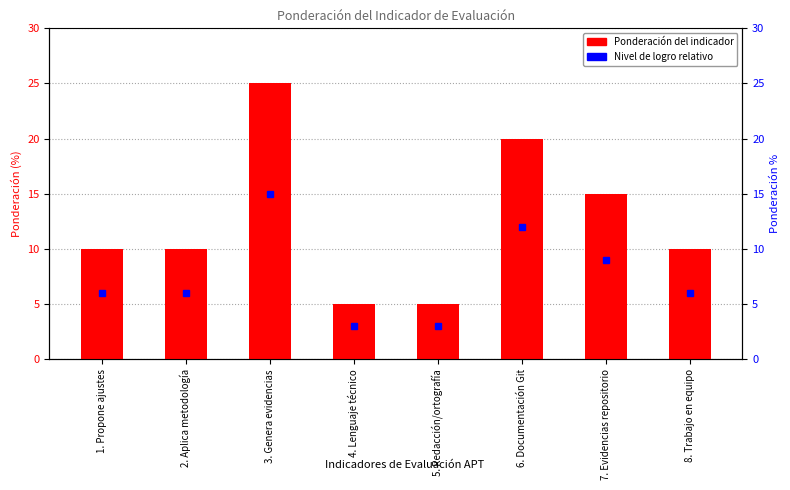

List the labels in order of value, largest first.

3. Genera evidencias, 6. Documentación Git, 7. Evidencias repositorio, 1. Propone ajustes, 2. Aplica metodología, 8. Trabajo en equipo, 4. Lenguaje técnico, 5. Redacción/ortografía